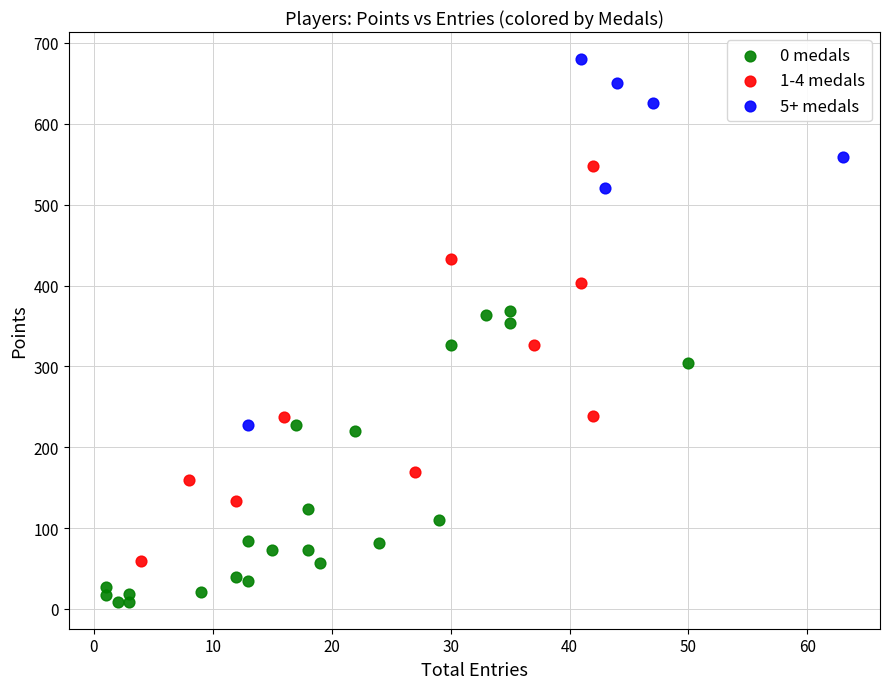

Which series reaches the minimum Y coordinate?

0 medals